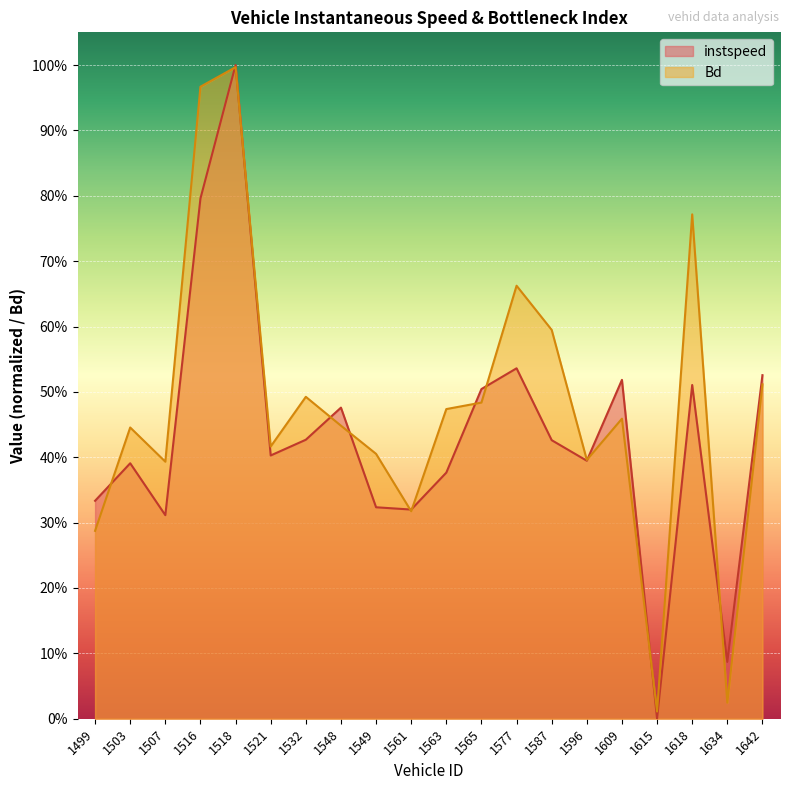

At which category does the chart reach its minimum across all series?

1615